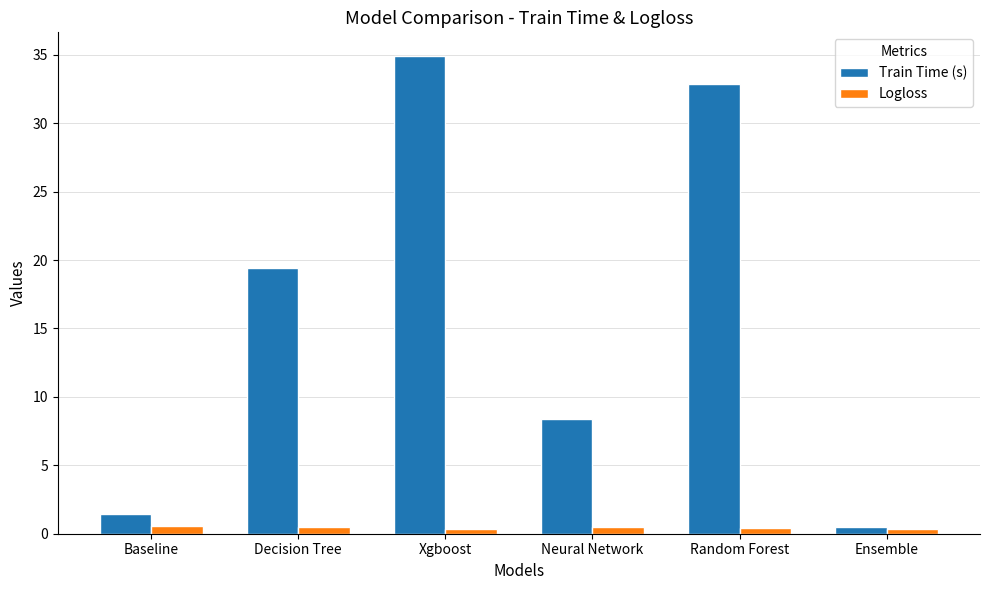

Is the value of Train Time (s) at Random Forest greater than the value of Logloss at Xgboost?

Yes